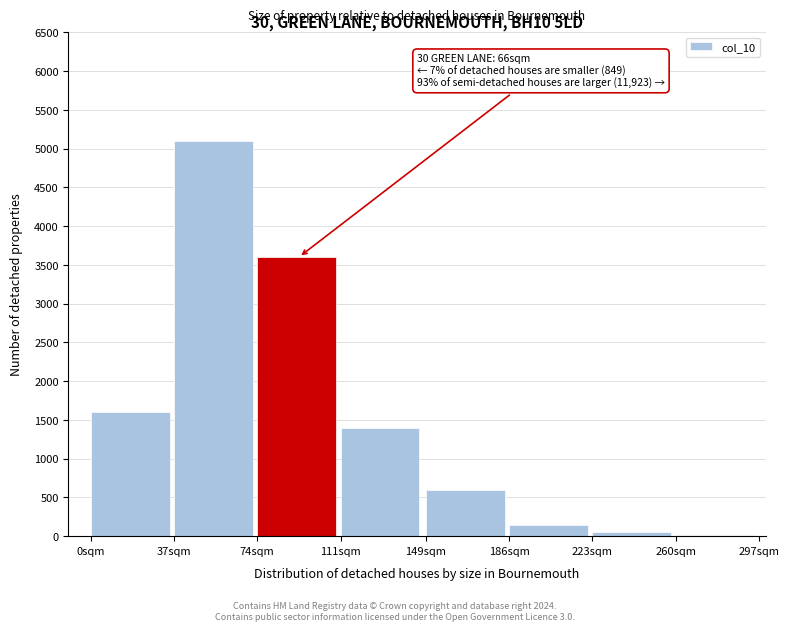

Reading left to right, what are all the values shown in this chart?

0sqm=1600	37sqm=5100	74sqm=3600	111sqm=1400	149sqm=600	186sqm=150	223sqm=50	260sqm=10